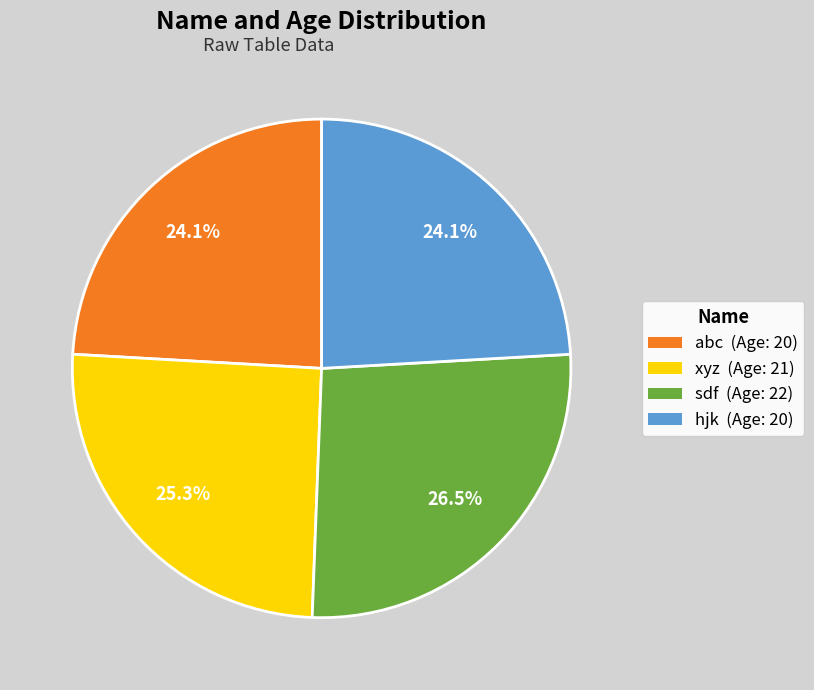

Which slice is the largest?

sdf